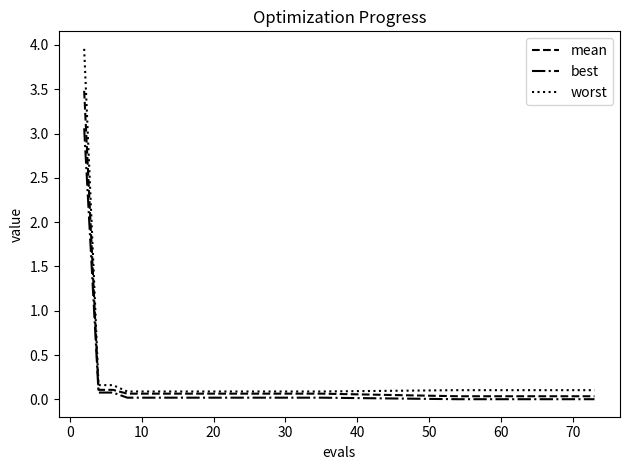

Which series has the widest spread of values?

worst